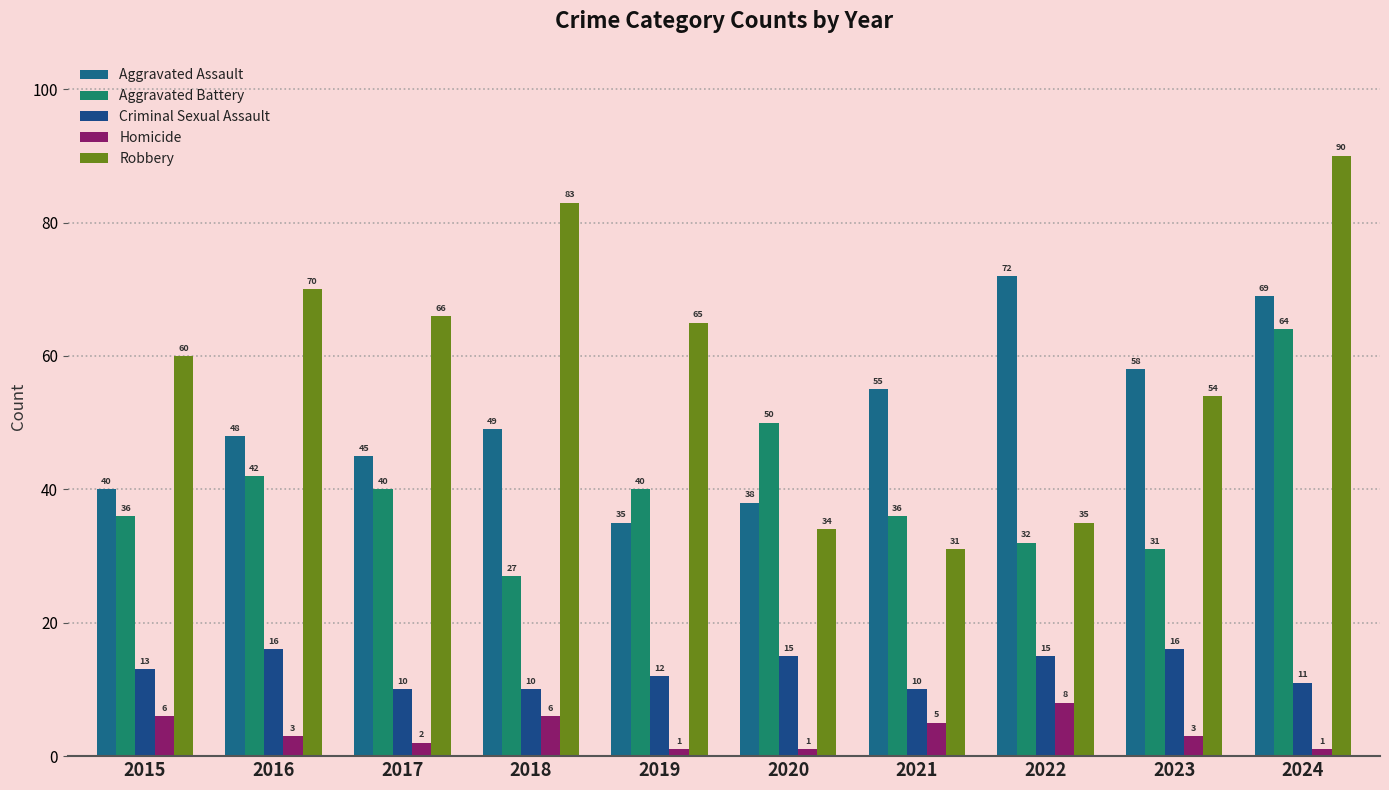

How many distinct data groups are displayed?

5